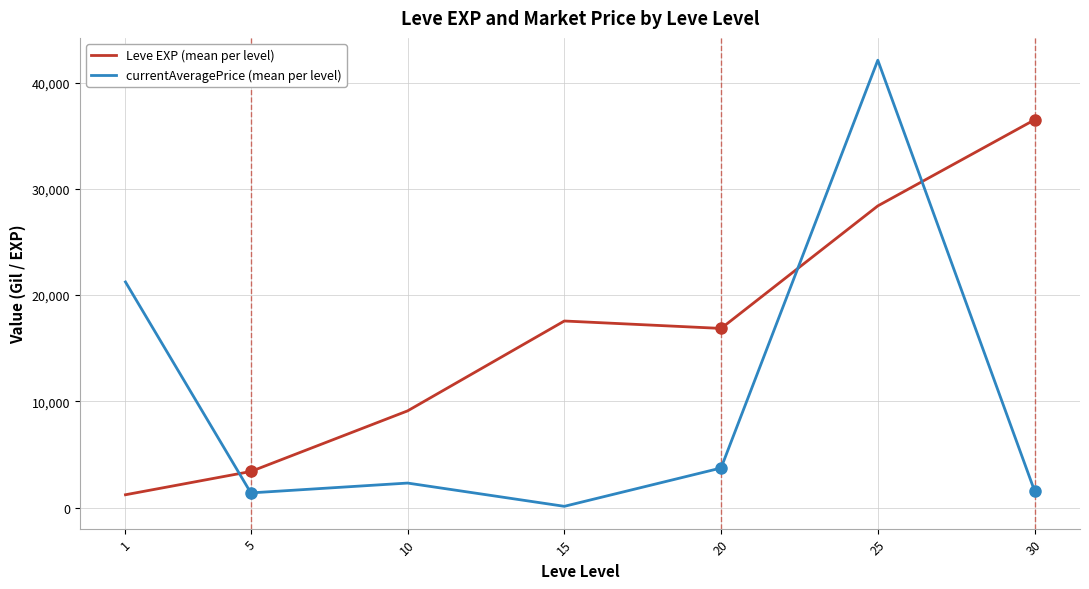

Reading right to left, extract all data points from this chart.

Leve EXP (mean per level): 36492.5	28393.3	16865.0	17563.3	9106.7	3405.0	1213.3
currentAveragePrice (mean per level): 1584.4	42103.7	3731.7	125.0	2313.9	1388.4	21238.1